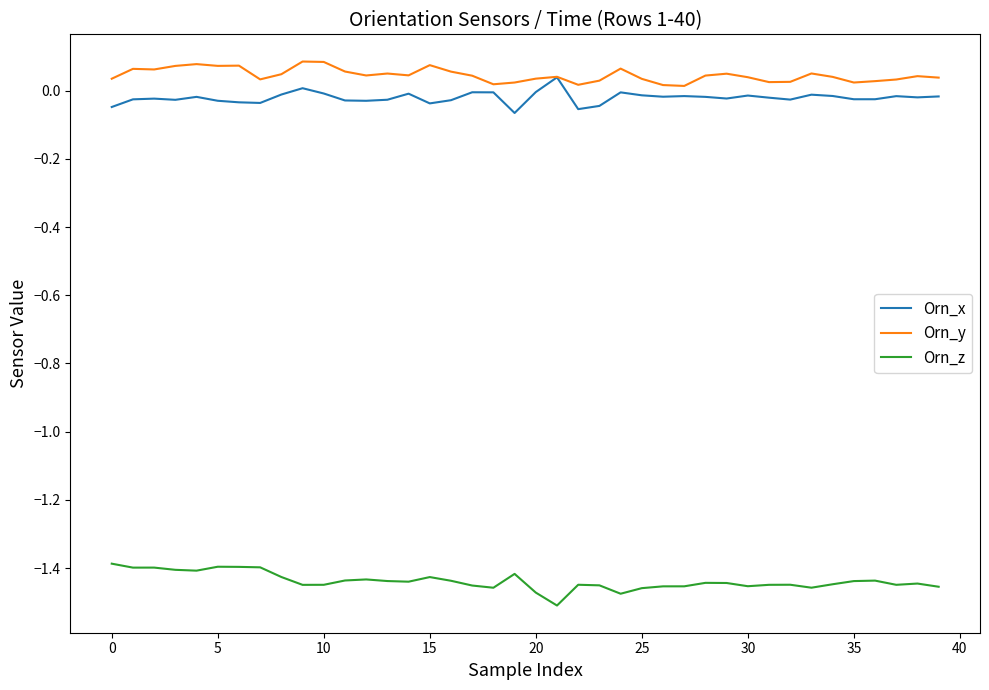

What are all the series names shown in the legend?

Orn_x, Orn_y, Orn_z